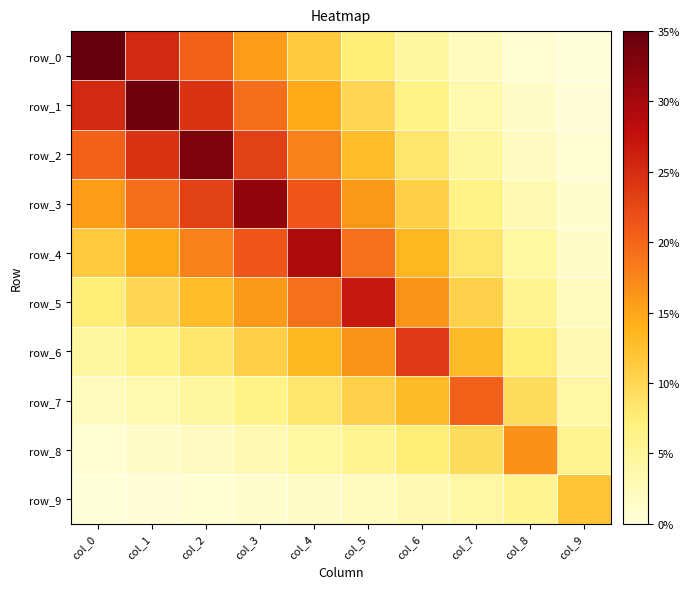

How many data points in row_9 are less than 0?

2